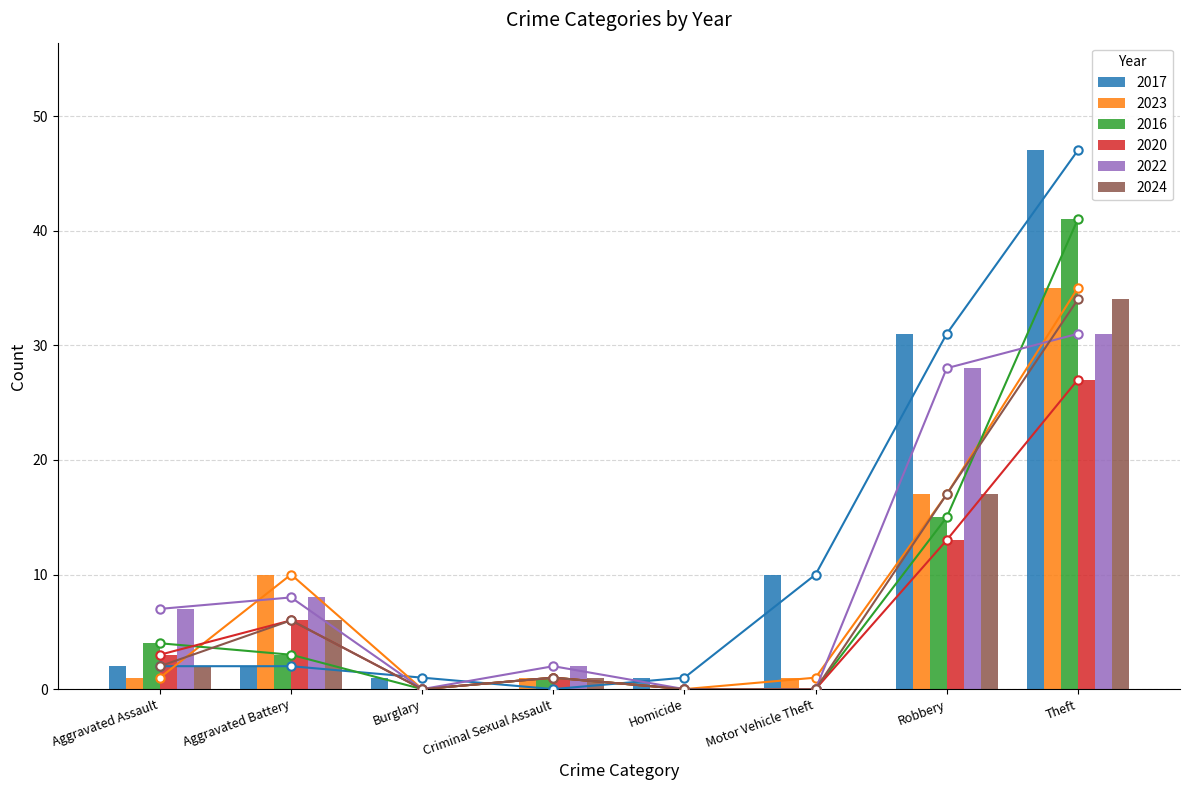

Which series has the largest range (max minus min)?

2017